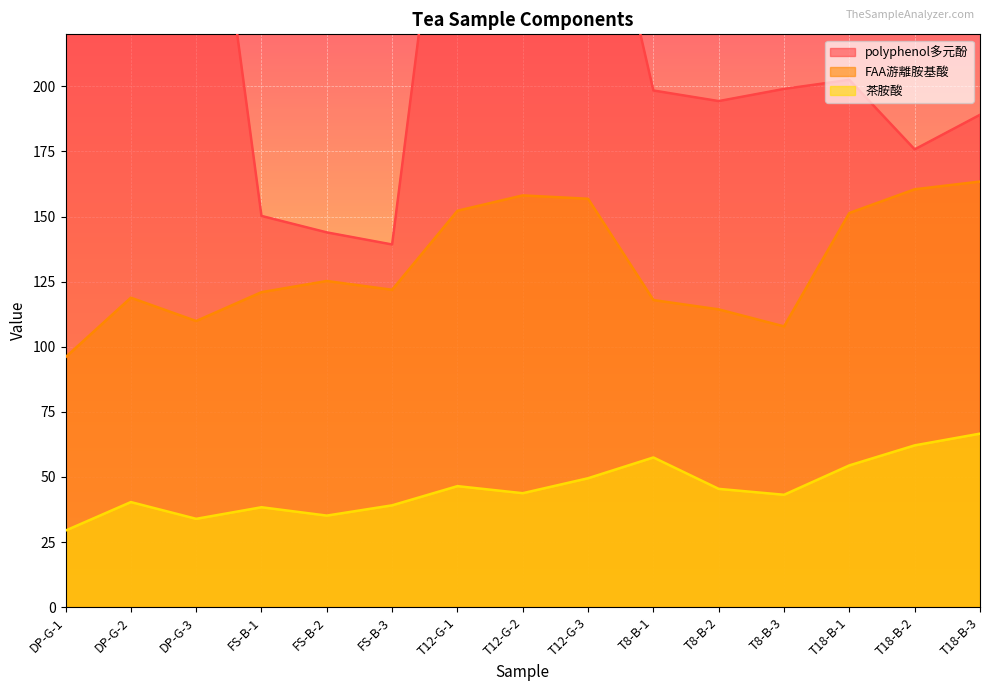

What is the average value of the FAA游離胺基酸 series?

131.7